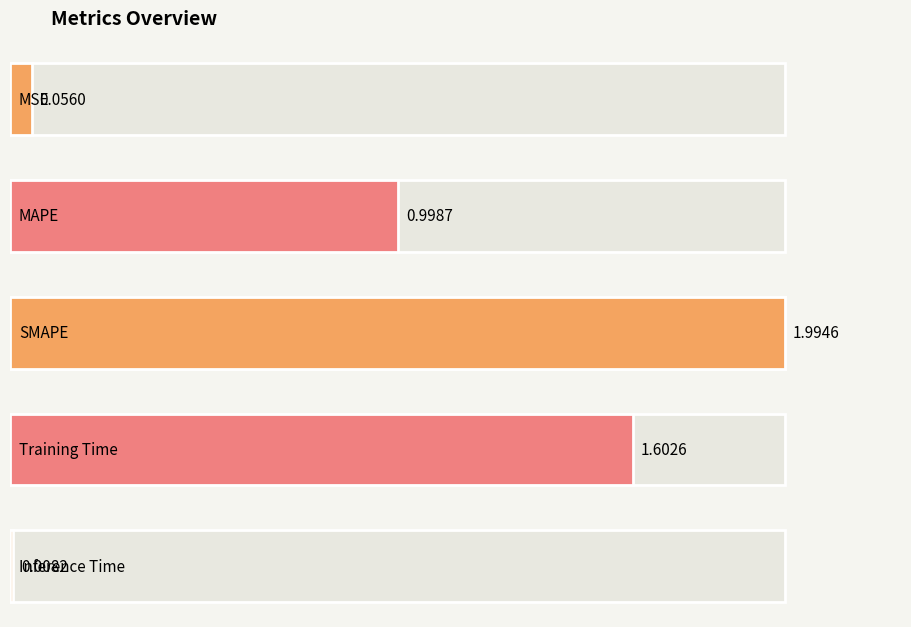

Is it true that the value at SMAPE is 2.0?

True